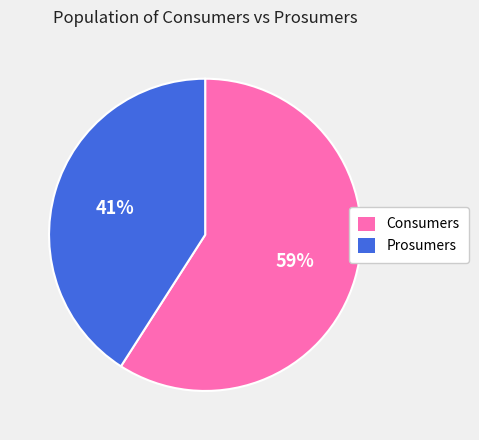

Is there a majority slice in this chart?

Yes